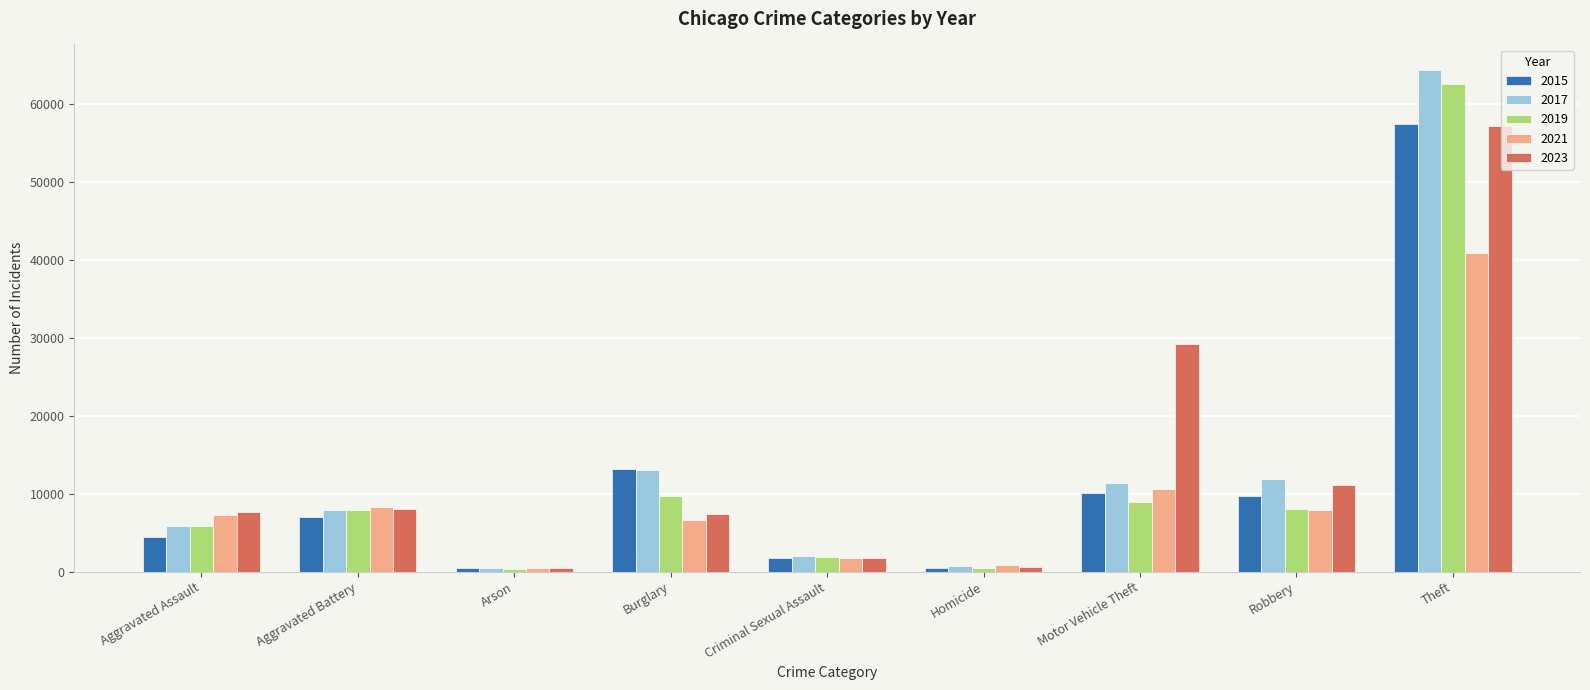

What position from the right is Theft?

1